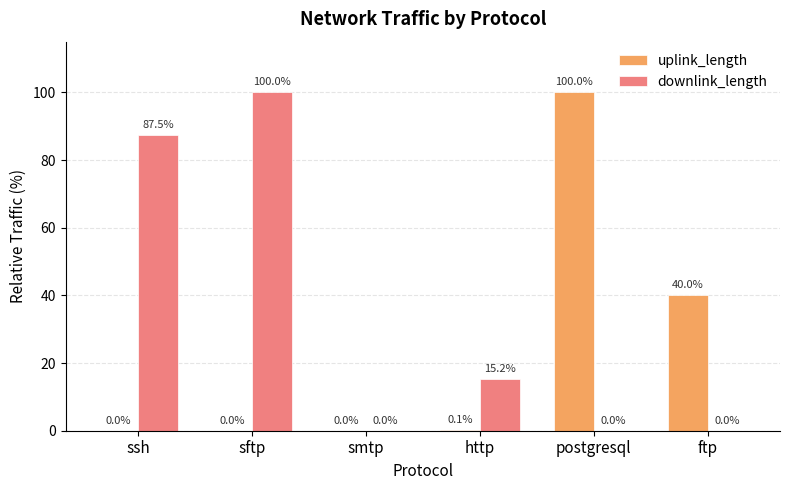

Read the uplink_length value at postgresql.

100.0